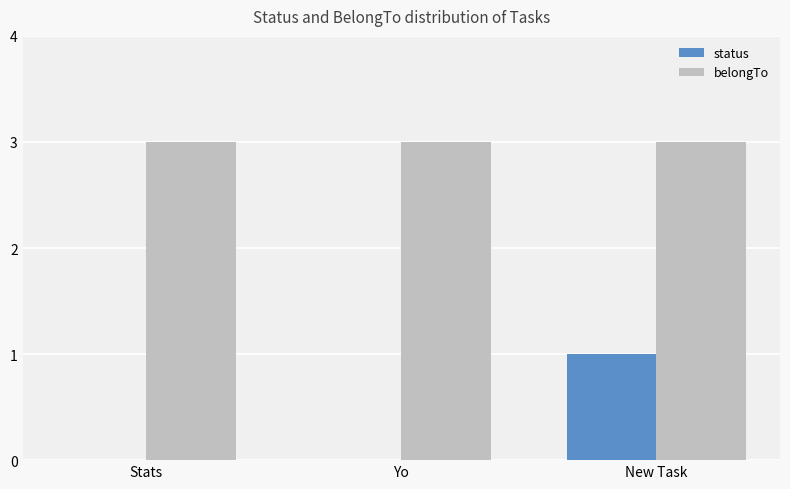

Is it true that status equals 1 at New Task?

True